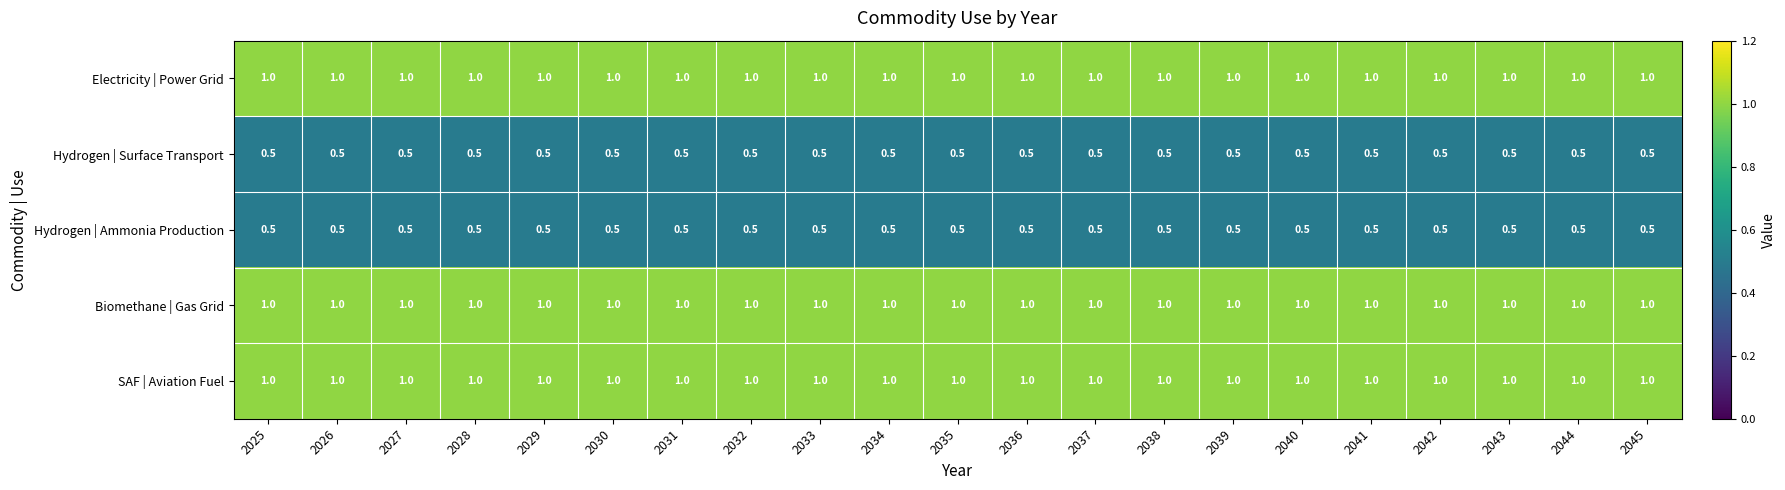

Is it true that Hydrogen | Surface Transport equals 0.5 at 2027?

True